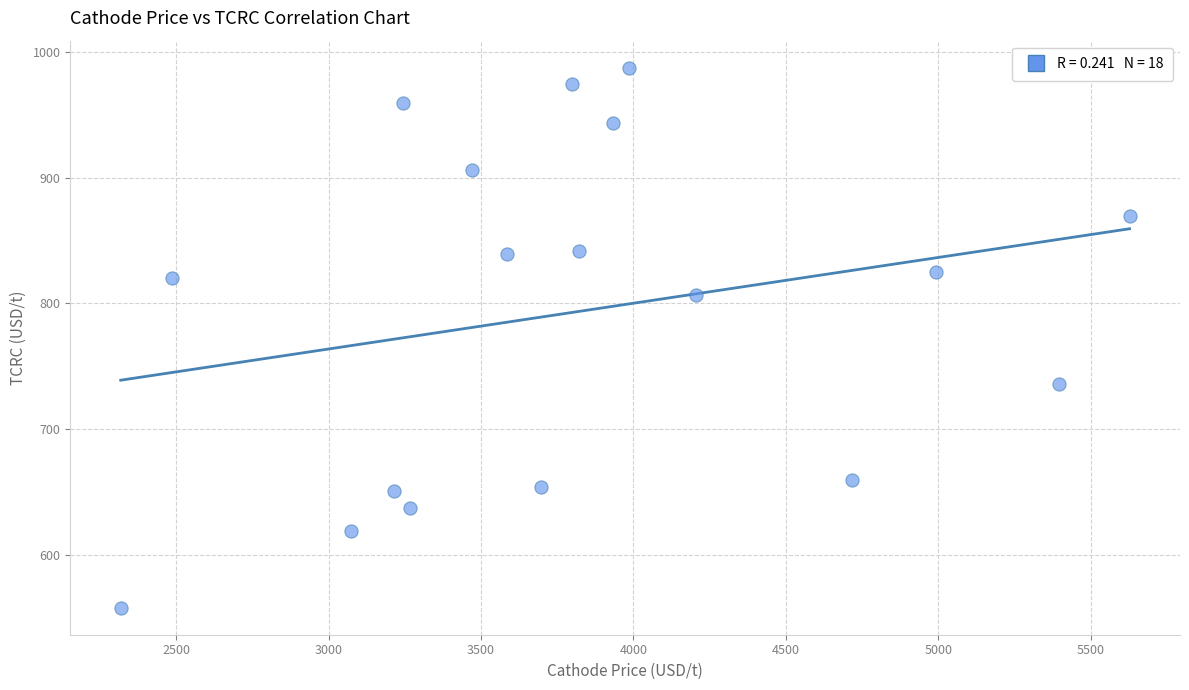

What is the range of X values (max minus min)?

3309.9